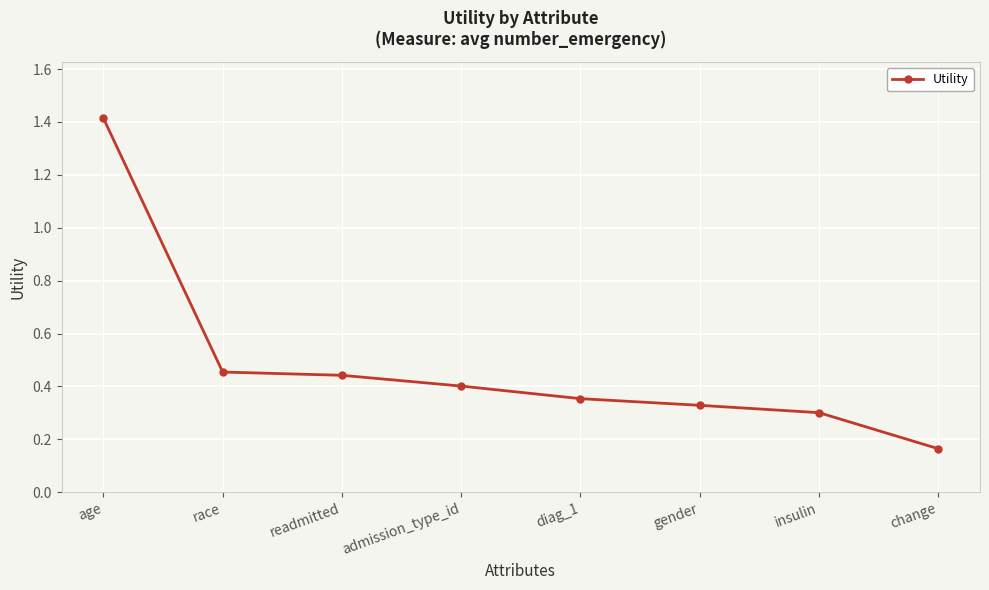

What is the greatest value displayed?

1.4